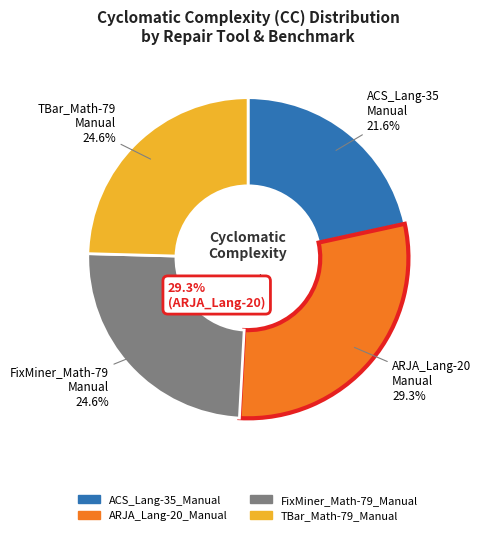

What percentage is the TBar_Math-79_Manual slice, to the nearest percent?

25%